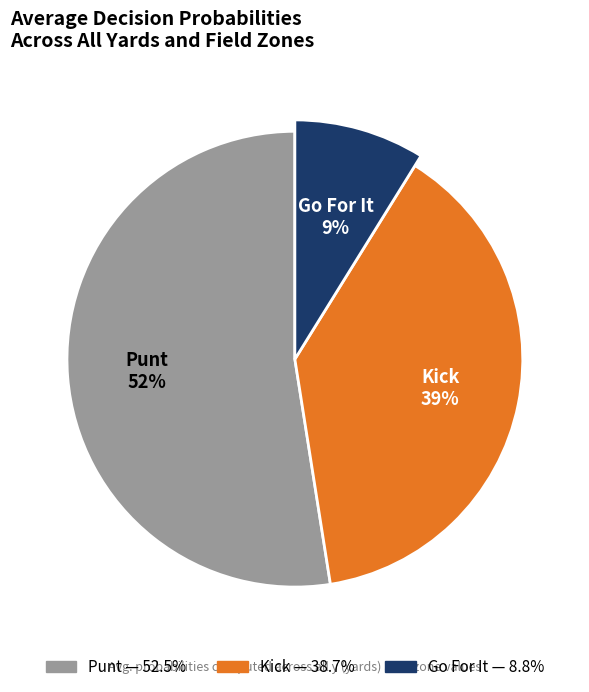

How many slices are in this pie chart?

3